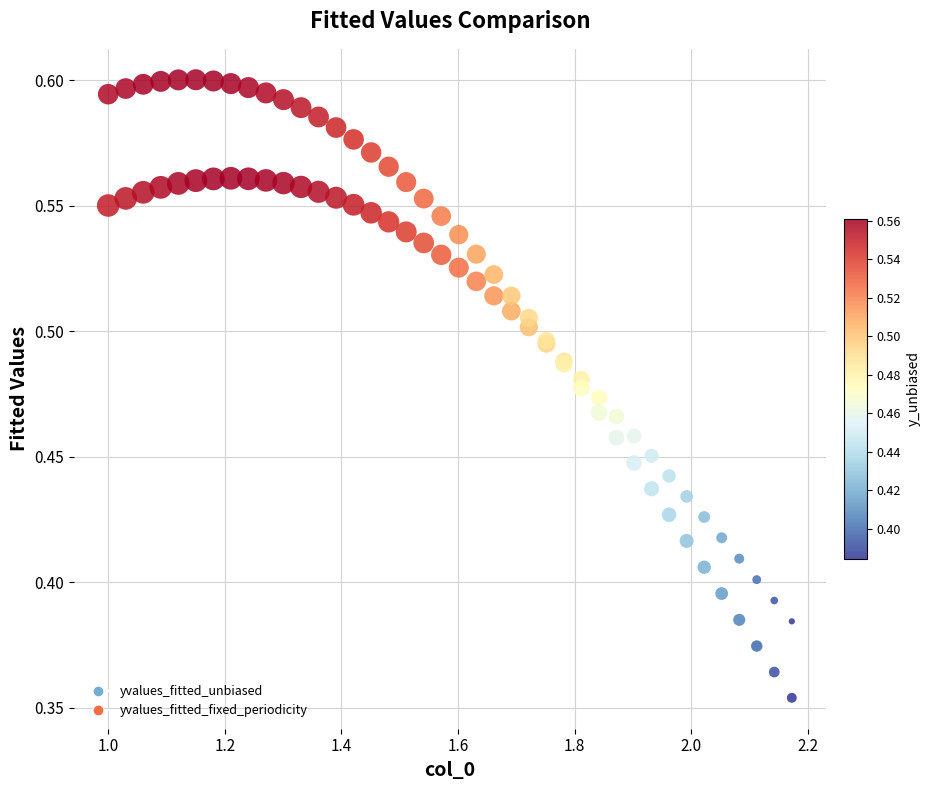

Which series contains the lowest Y value?

yvalues_fitted_fixed_periodicity